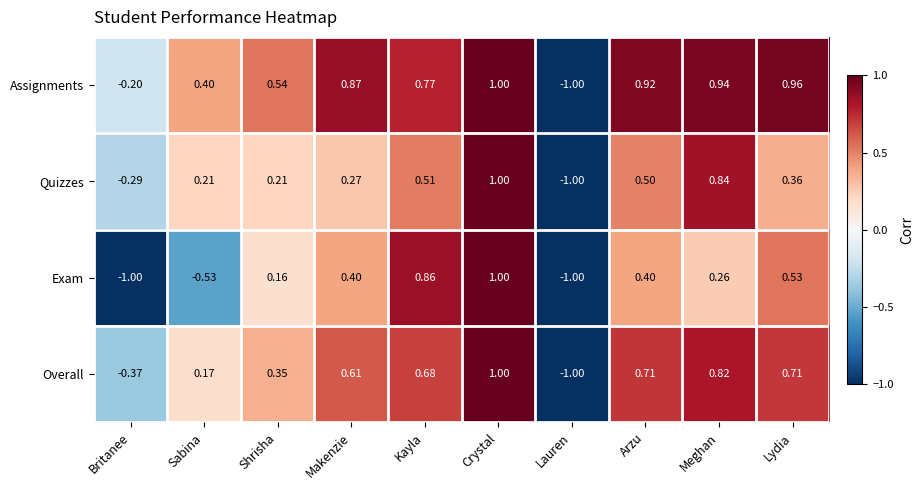

Where does the Quizzes series first go above 0?

Sabina